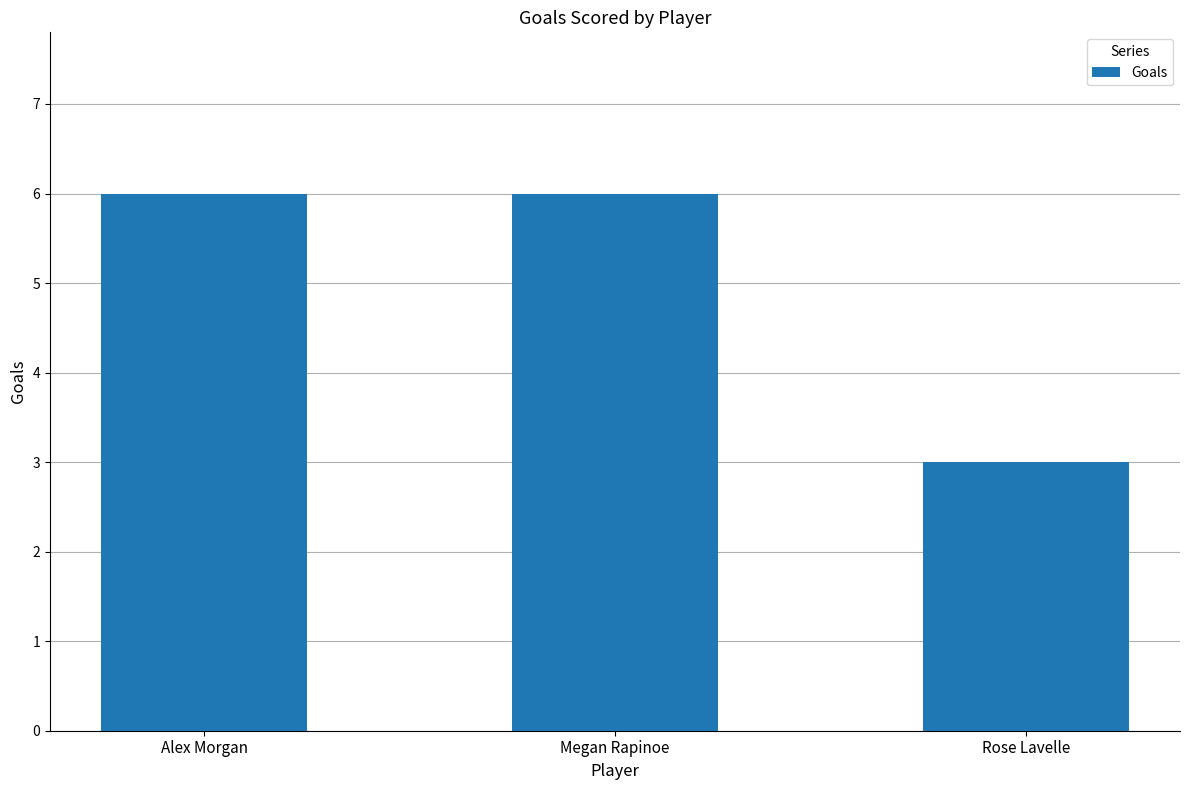

What is the minimum value shown in the chart?

3